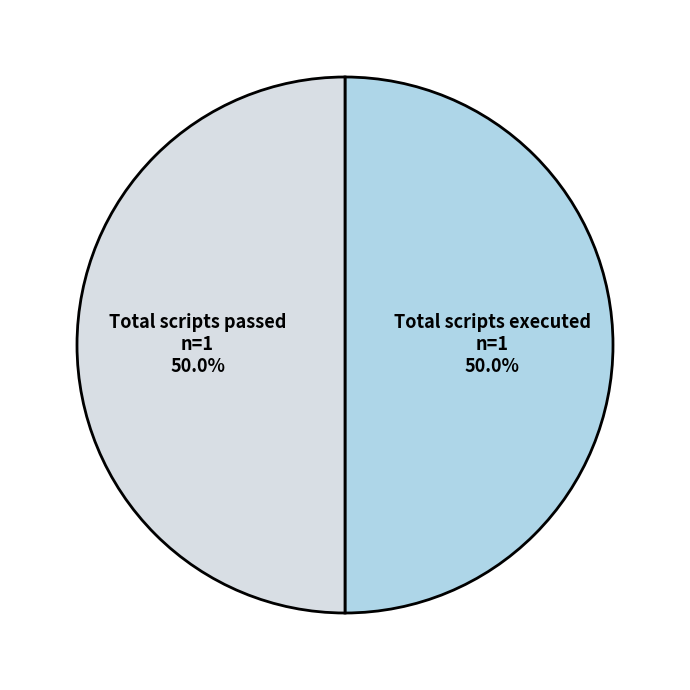

How much of the chart is everything except Total scripts executed?

50.0%